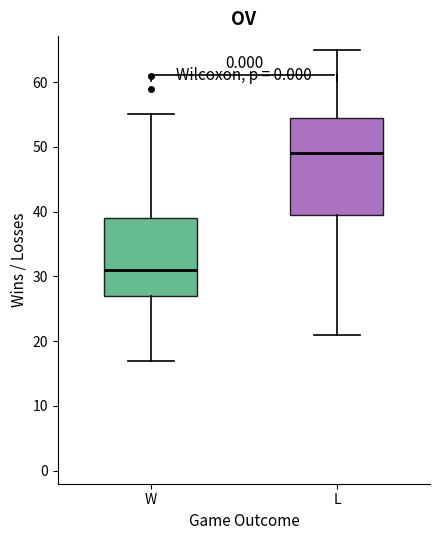

Which box is the tallest, from its lower edge to its upper edge?

L